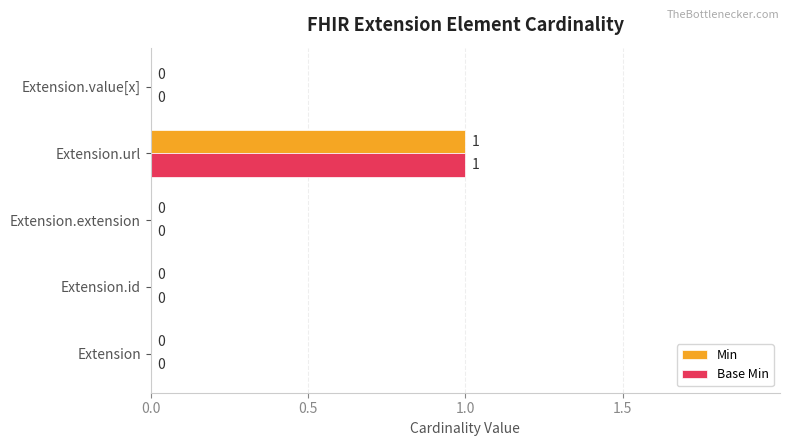

What are all the series names shown in the legend?

Min, Base Min